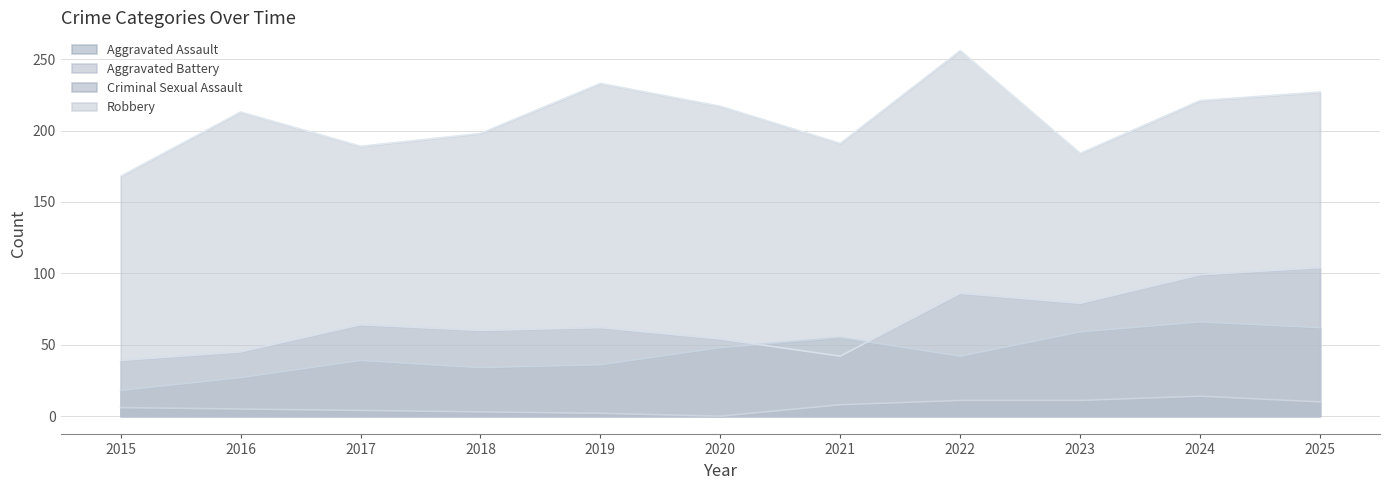

How many lines are shown in the chart?

4